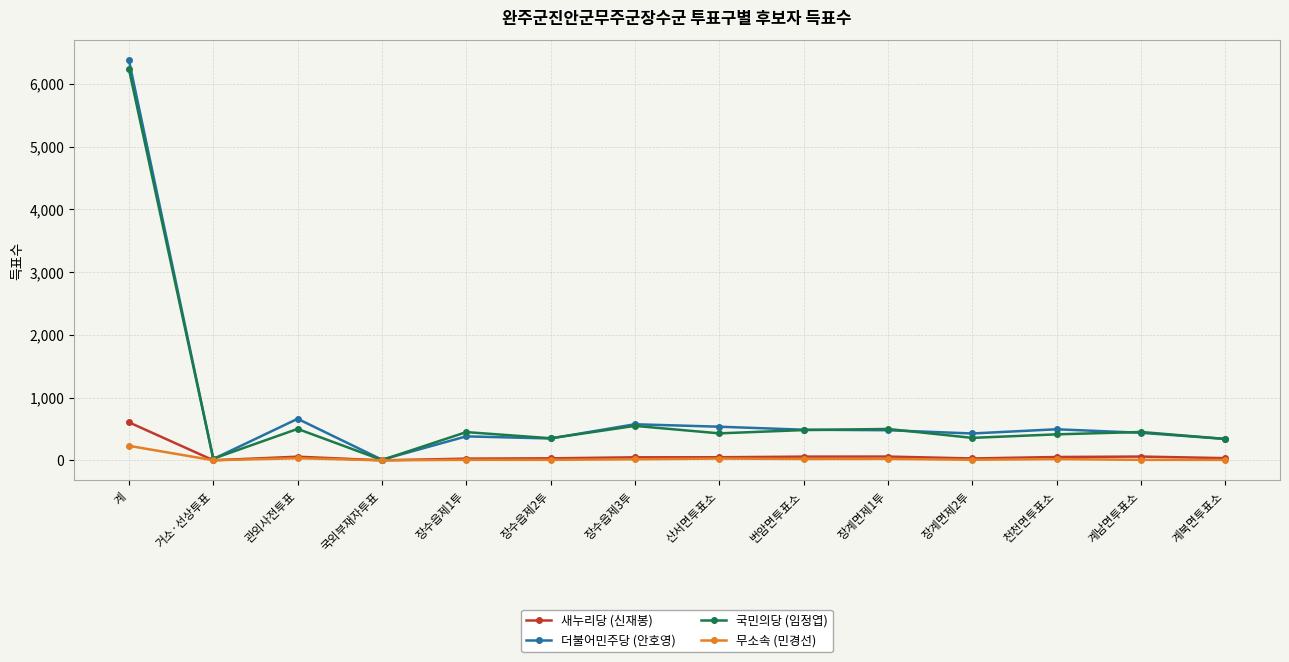

What is the label of the 4th point from the left?

국외부재자투표